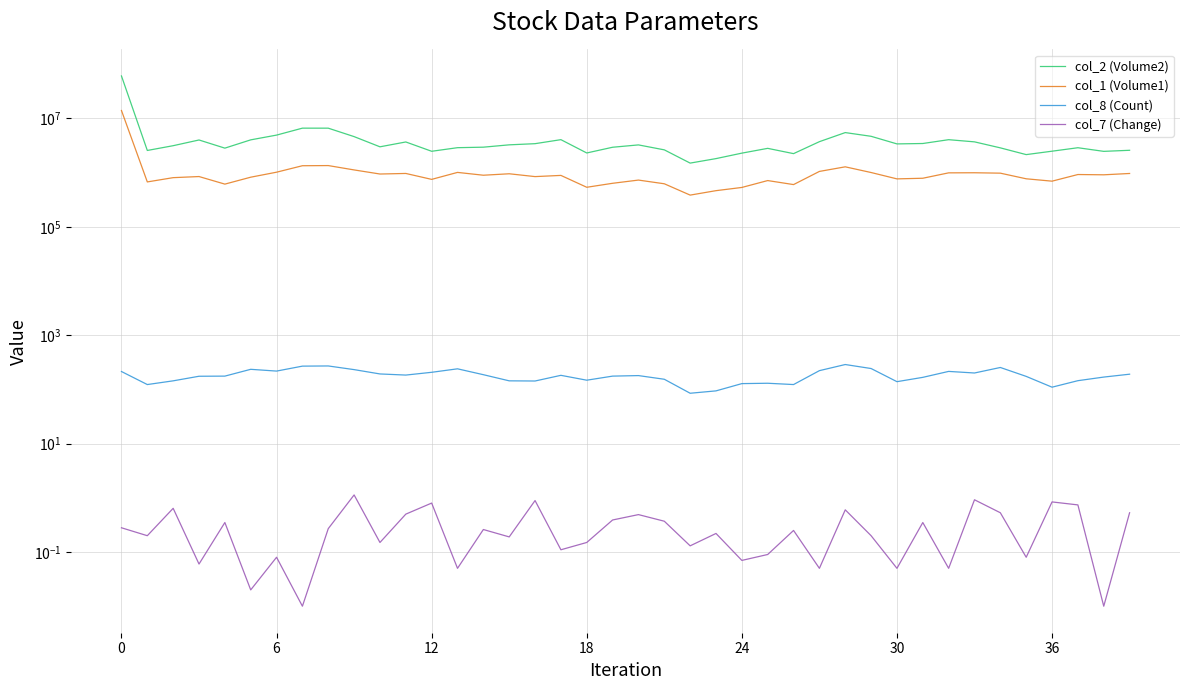

What is the average value of the col_1 (Volume1) series?

1180225.0